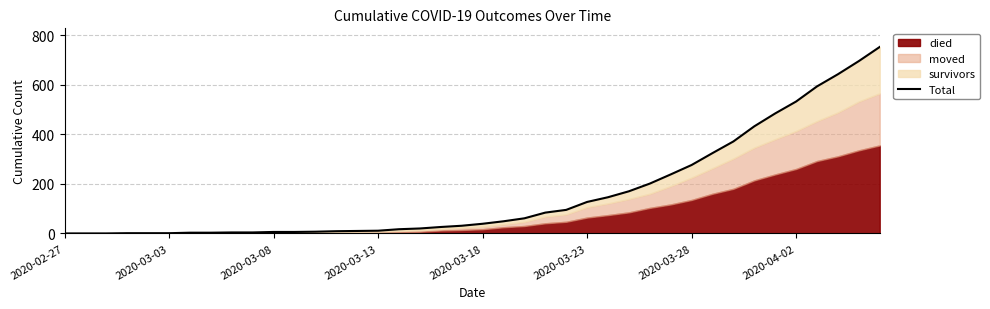

What is the change in value from 17 to 34?

+464